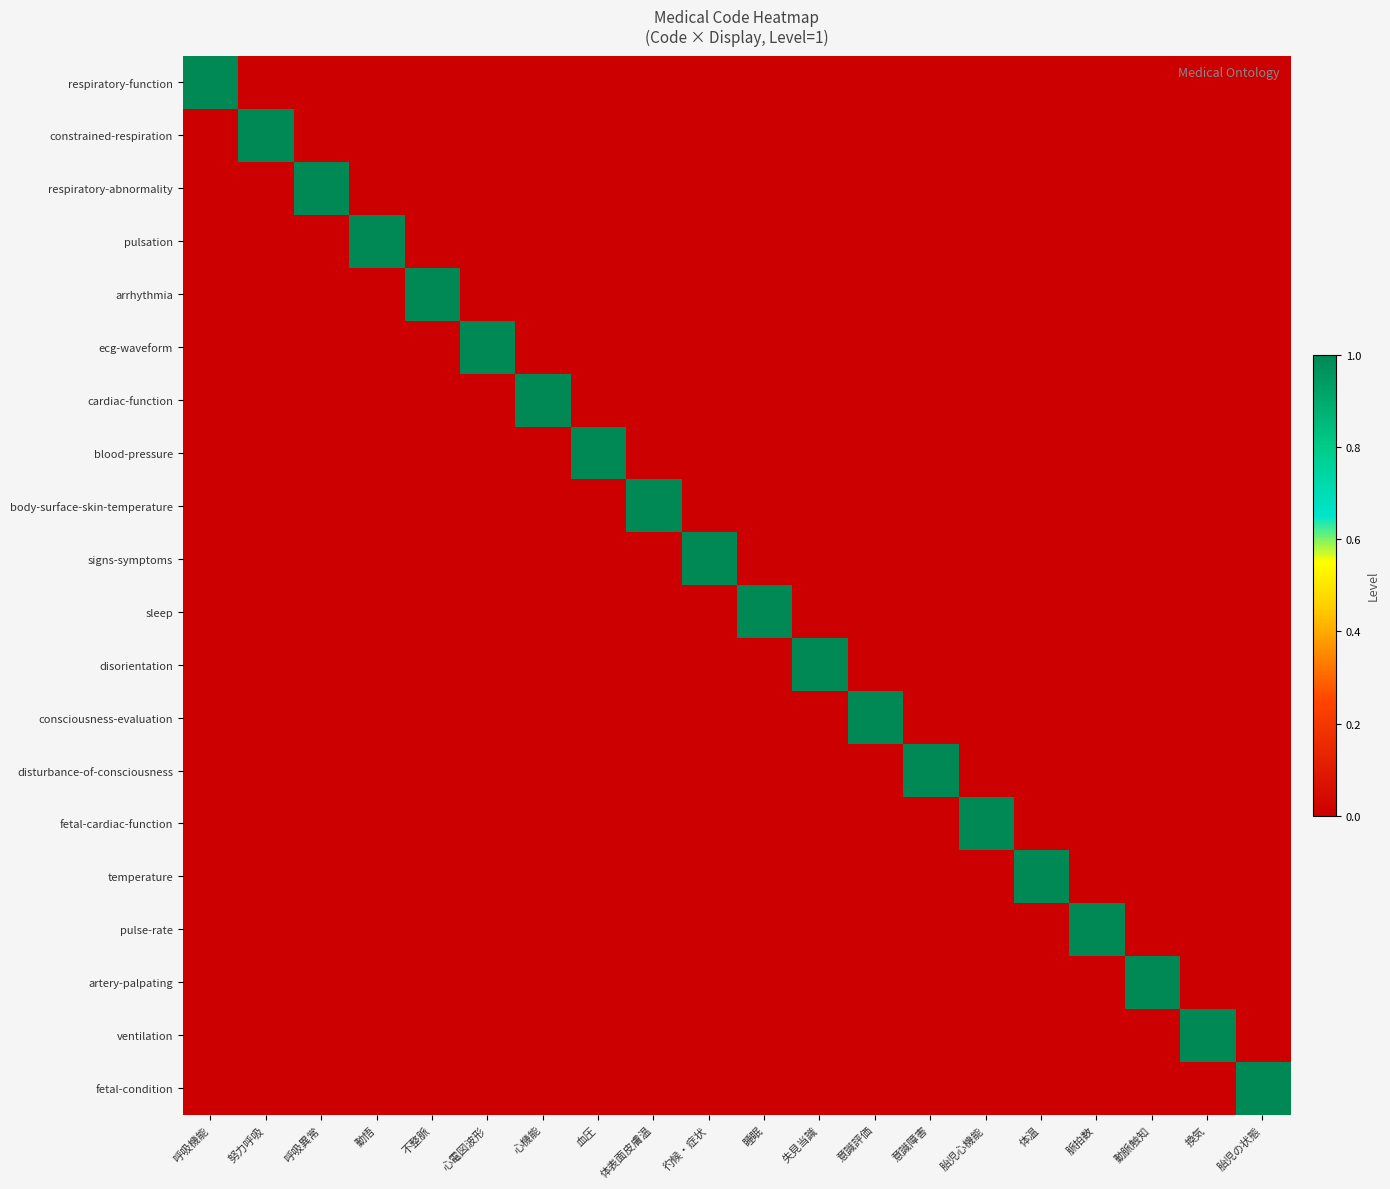

Count the number of categories in the chart.

20